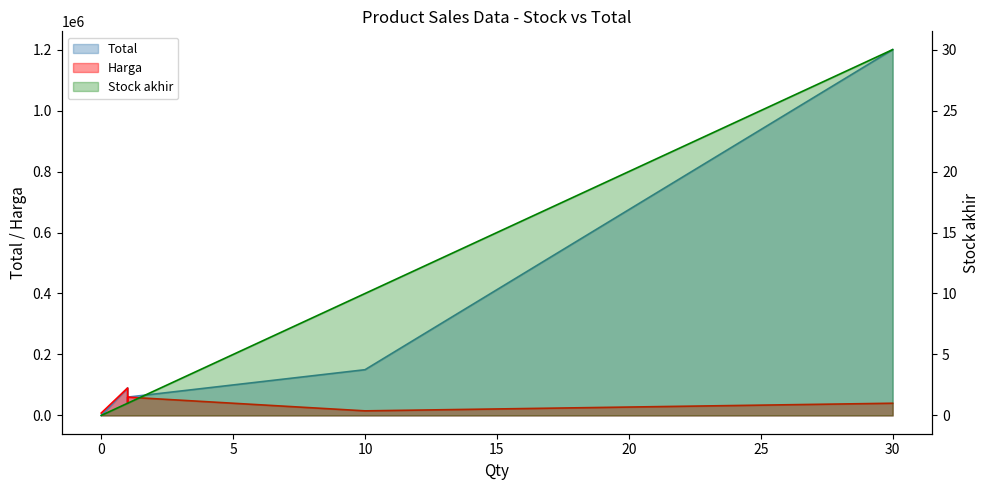

At which category is the sum across all series the highest?

30